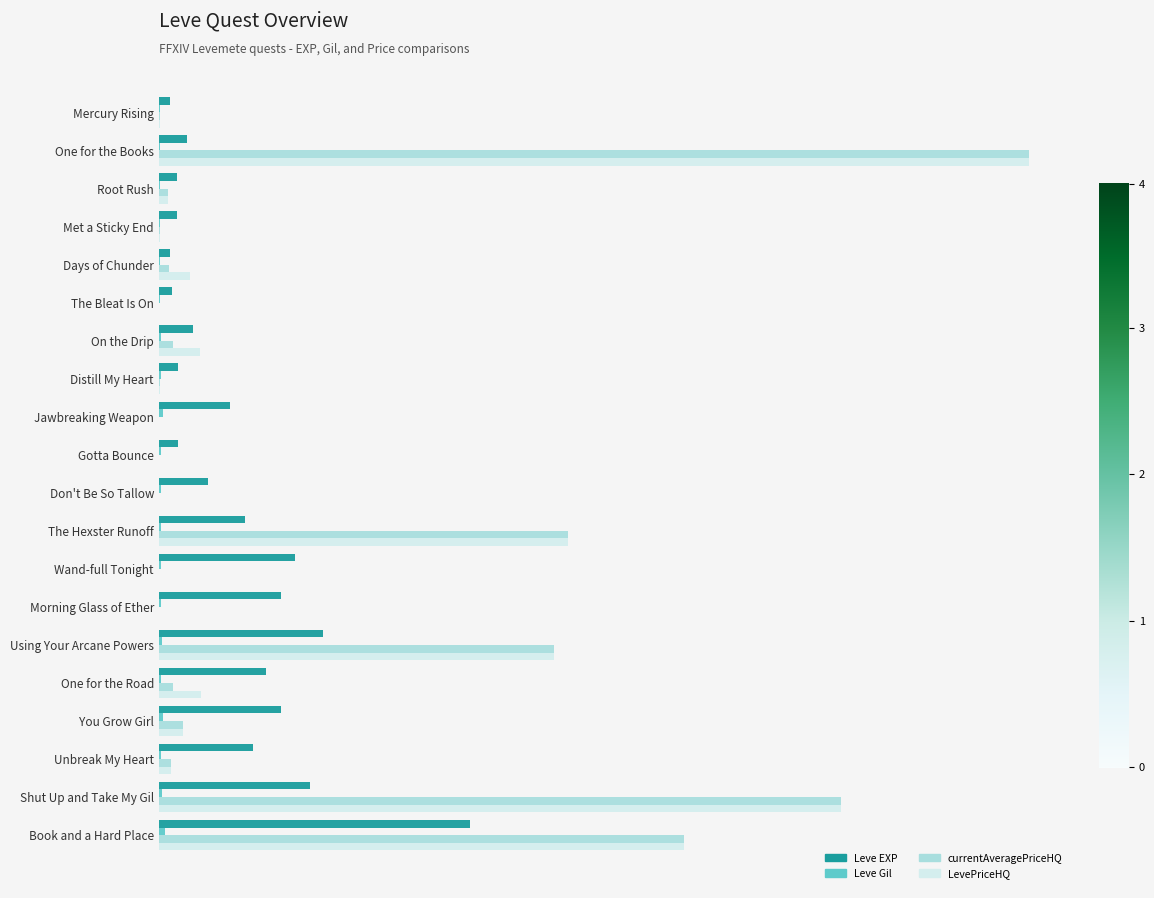

What are all the series names shown in the legend?

Leve EXP, Leve Gil, currentAveragePriceHQ, LevePriceHQ